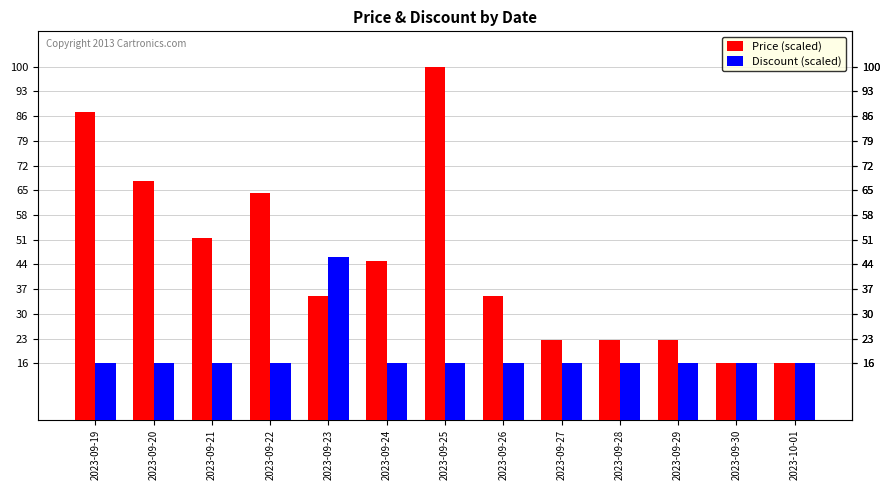

What is the difference between the maximum and minimum values in the Discount (scaled) series?

30.0